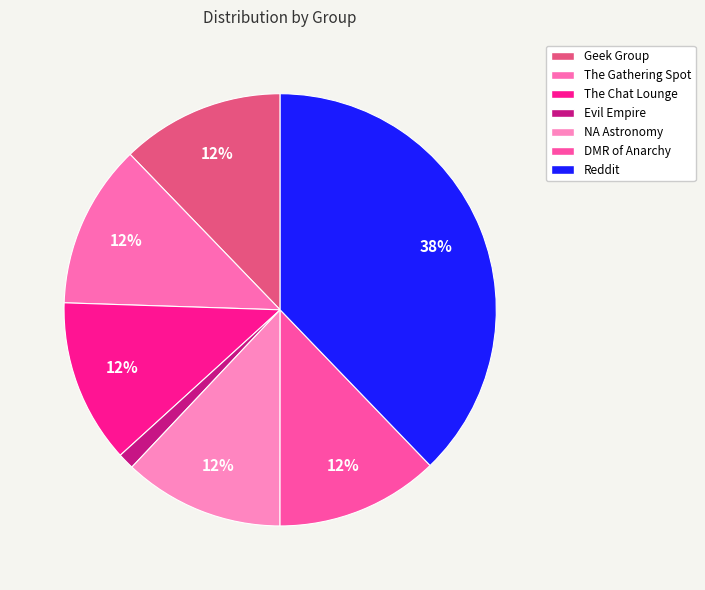

What percentage do The Chat Lounge and Geek Group together represent?

24.5%